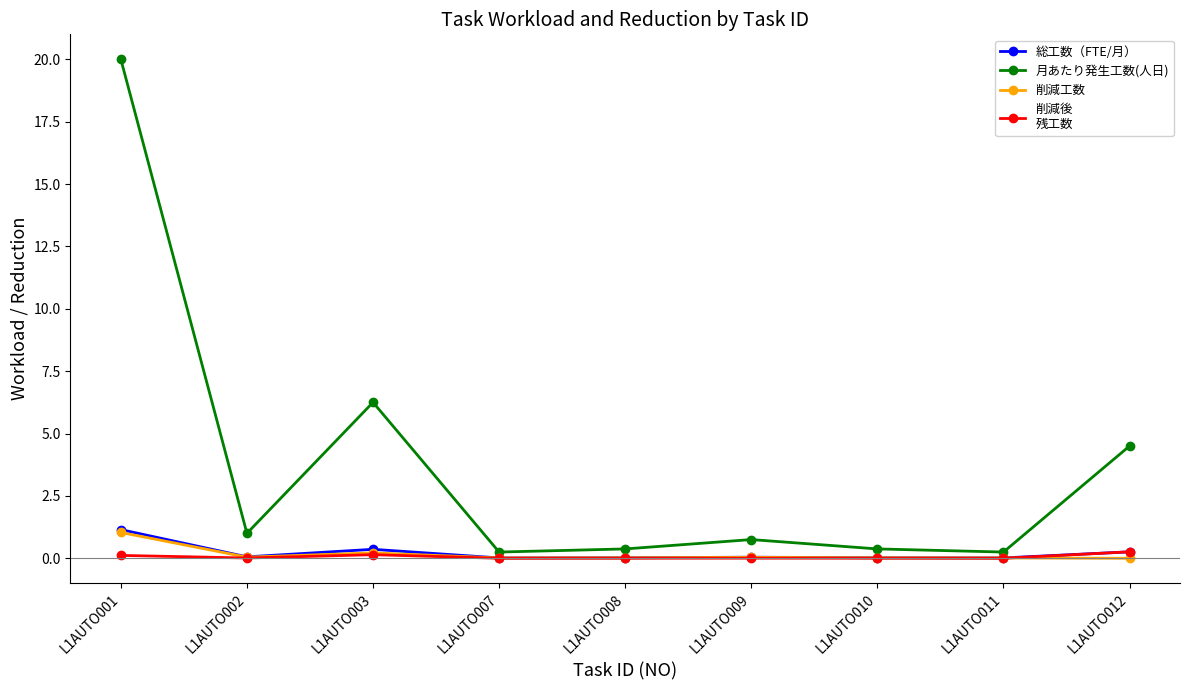

At which category is the sum across all series the highest?

L1AUTO001